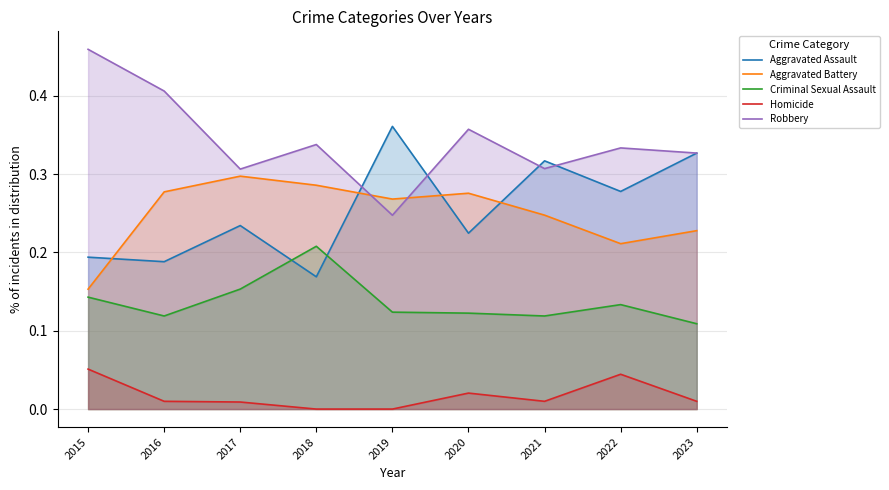

Is it true that Aggravated Assault equals 0.2 at 2021?

False